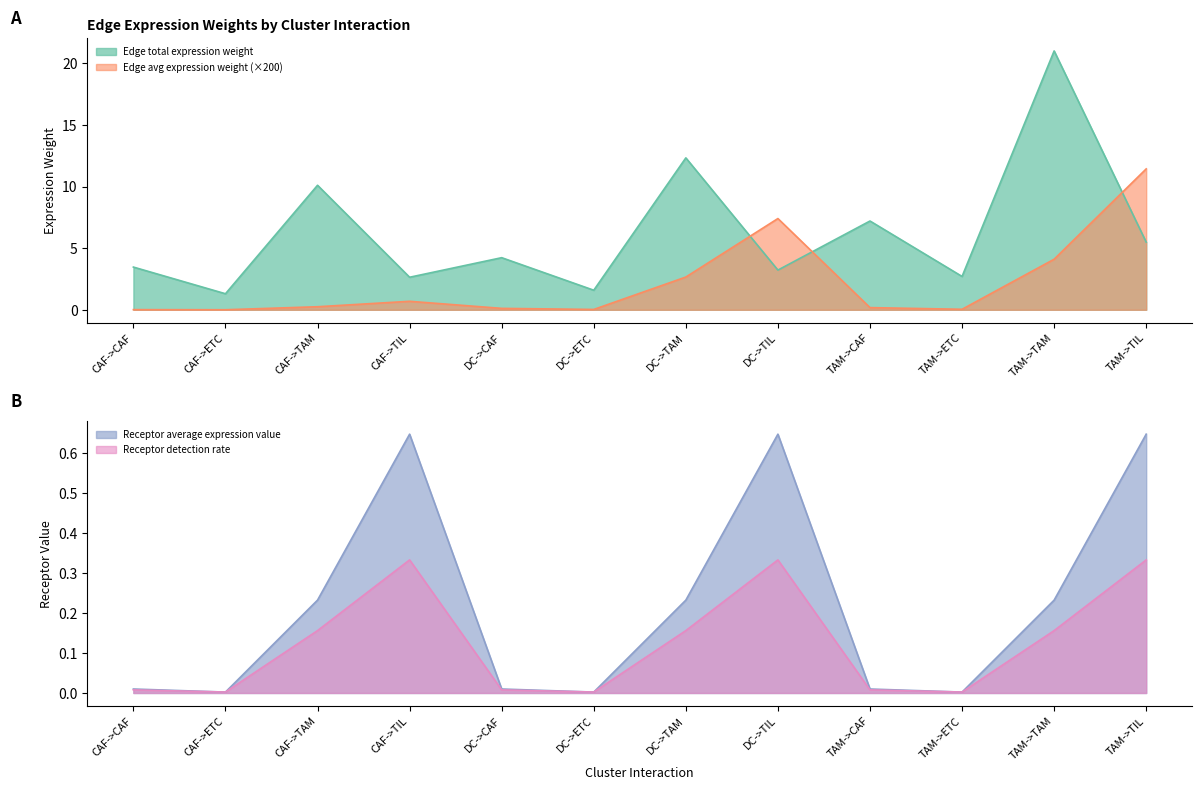

What is the total value across all series at CAF->CAF?

3.5